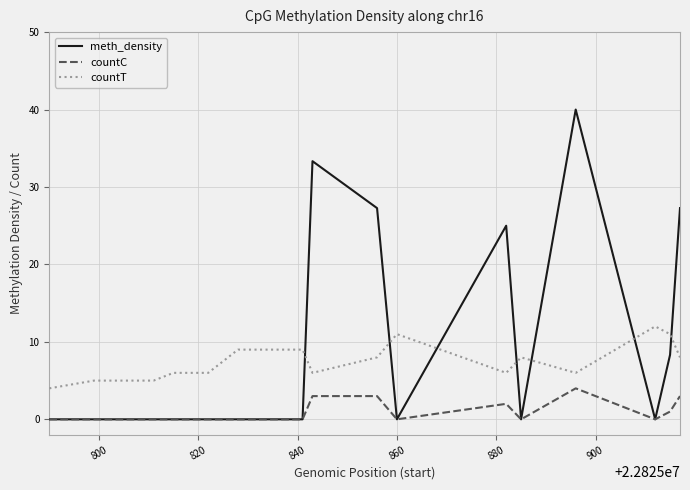

What is the maximum value shown in the chart?

40.0